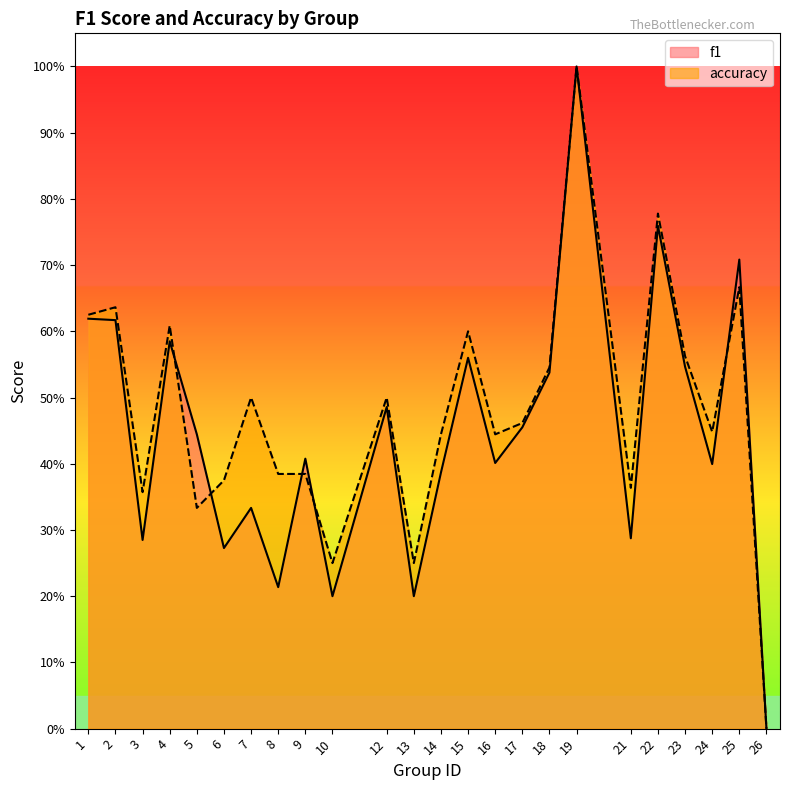

Rank the categories by f1 value from lowest to highest.

26, 10, 13, 8, 6, 3, 21, 7, 14, 24, 16, 9, 5, 17, 12, 18, 23, 15, 4, 2, 1, 25, 22, 19